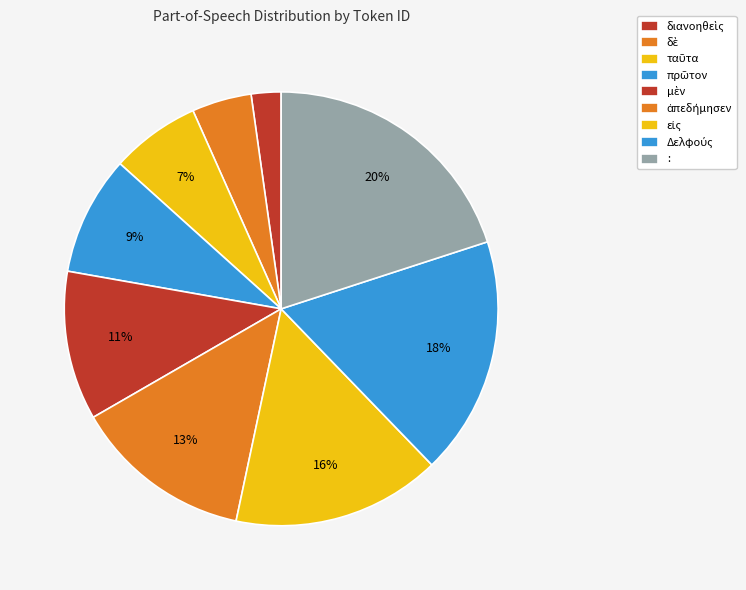

Is there any slice that represents more than half of the pie?

No